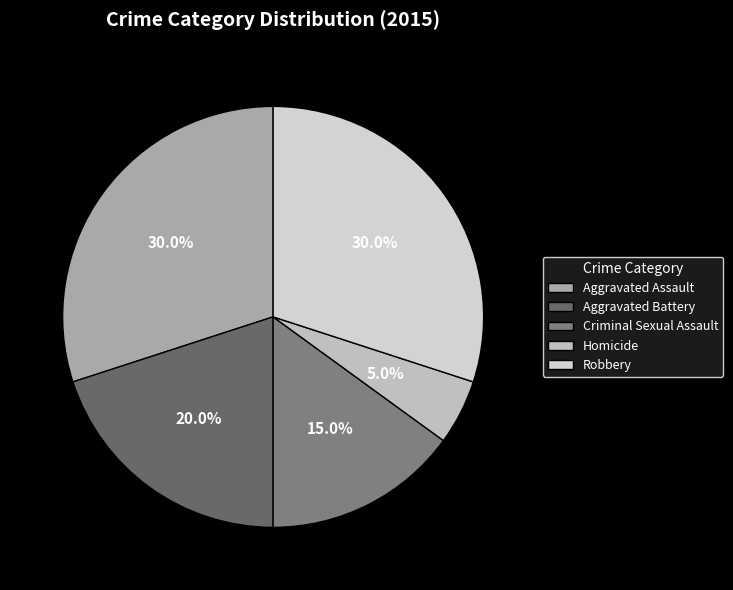

To the nearest percent, what portion does Criminal Sexual Assault represent?

15%